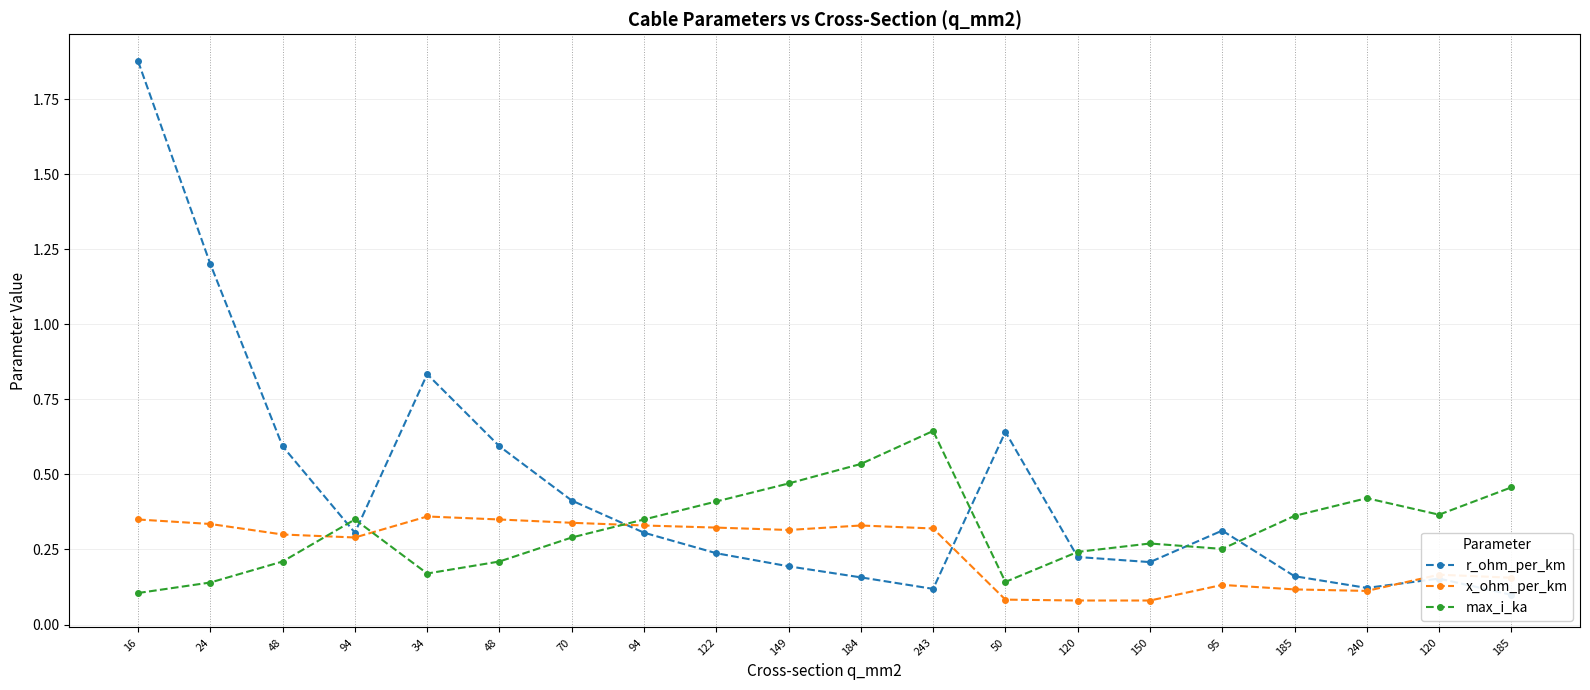

What is the label of the 6th point from the right?

150